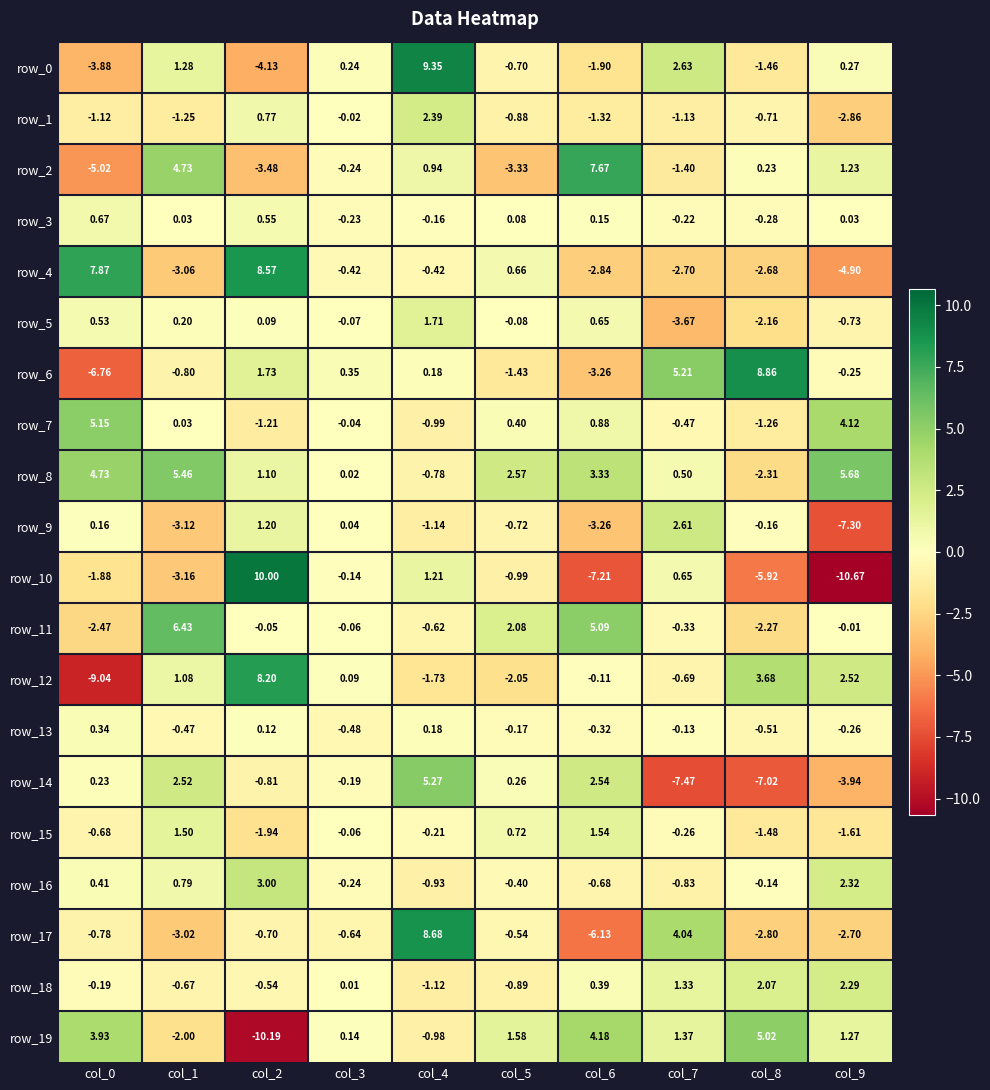

What is the minimum value shown in the chart?

-10.7